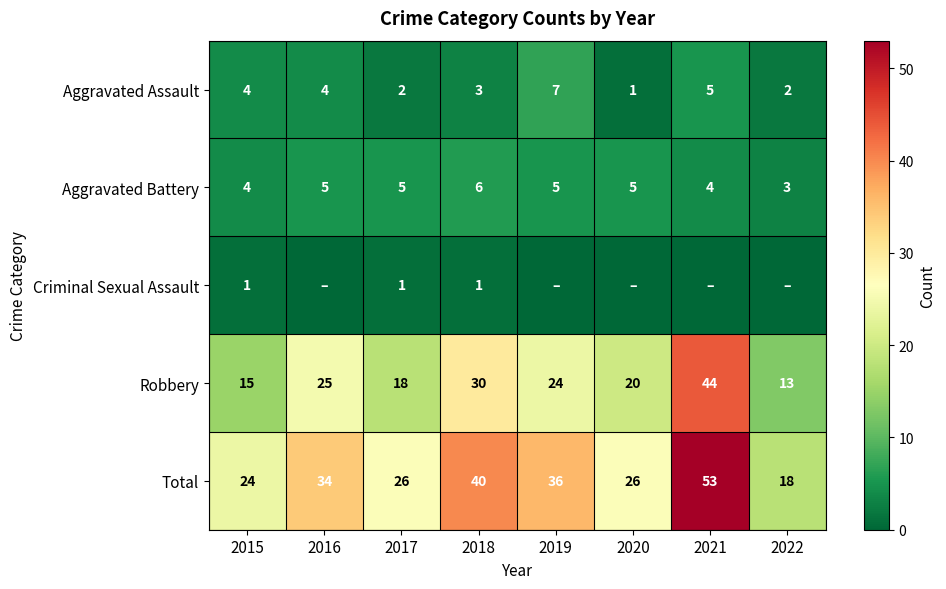

What is the spread (max minus min) of values at 2015?

23